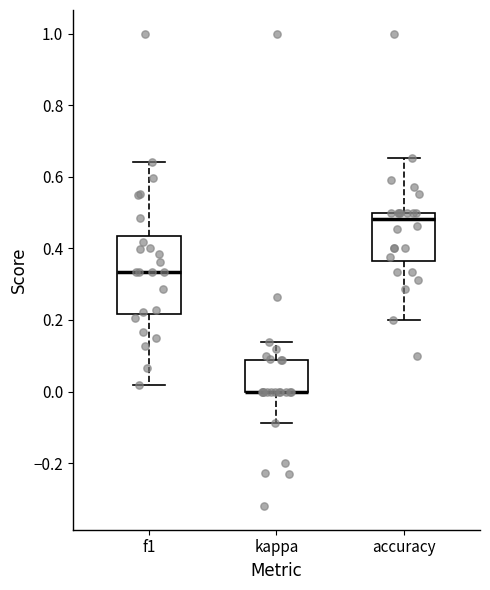

Reading left to right, transcribe this box plot: for each box, give where its median line is, the range the box spans, and where its two whiskers end, as read against the y-axis. The values are not printed on the chart, so give them approximately, as read against the axis.

f1: median 0.34, box 0.22 to 0.44, whiskers 0.02 to 0.64
kappa: median 0.00 (drawn on the box's lower edge), box 0.00 to 0.08, whiskers -0.08 to 0.14
accuracy: median 0.48, box 0.36 to 0.50, whiskers 0.20 to 0.66